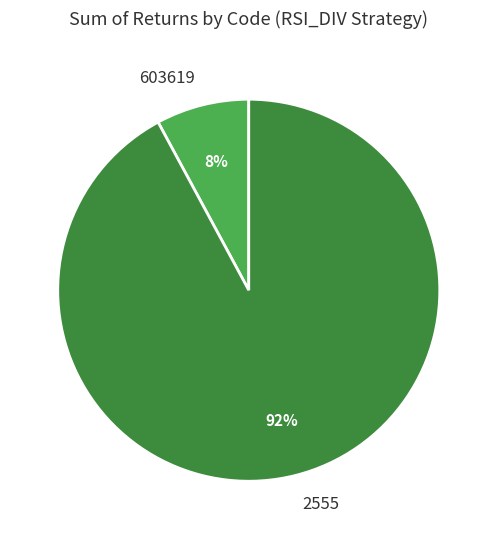

Which category accounts for the majority?

2555